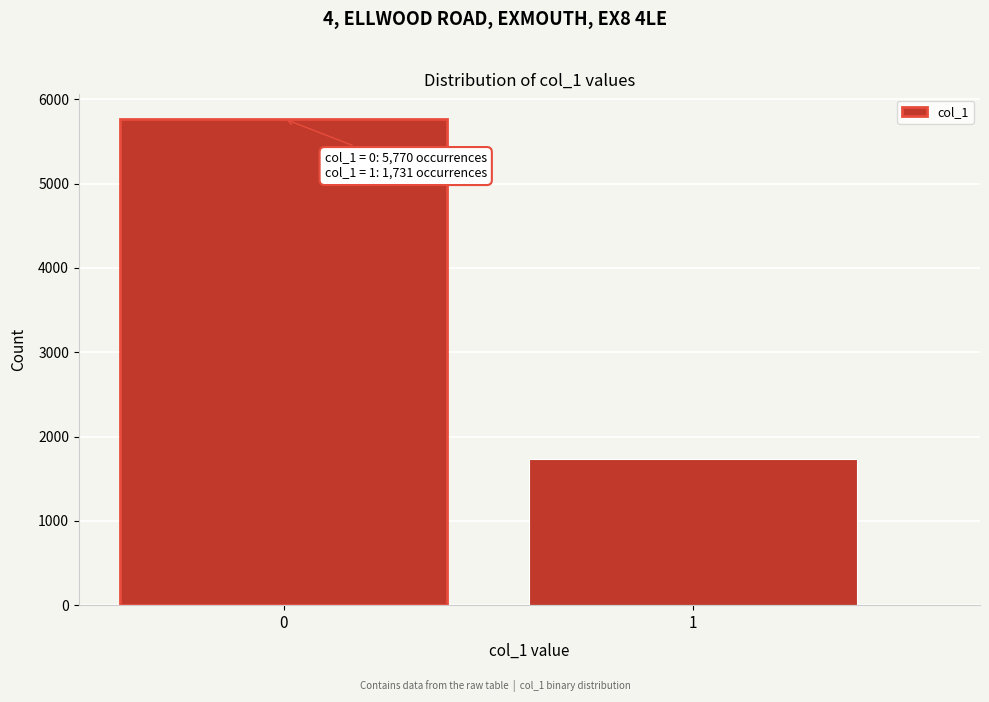

Reading left to right, list all the values displayed in this chart.

5770	1731